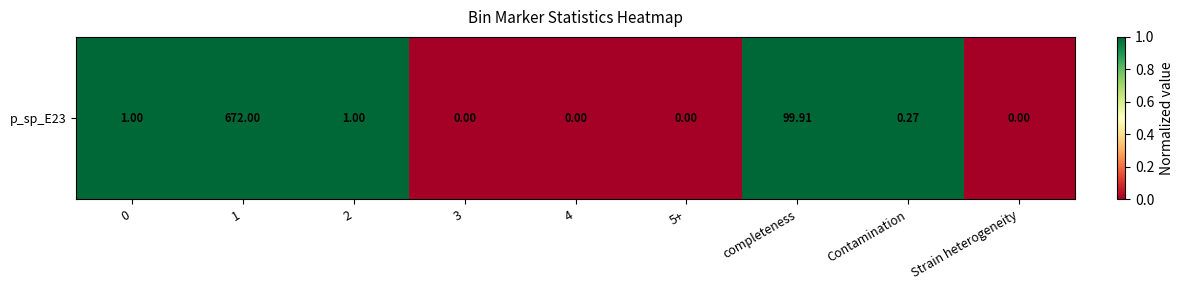

The value at completeness is 1. True or false?

True